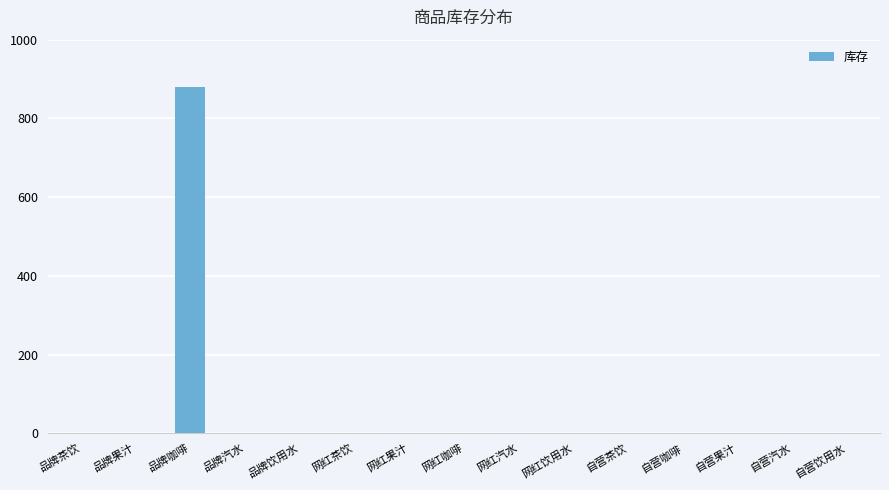

True or false: the data shows 554 at 网红汽水.

False